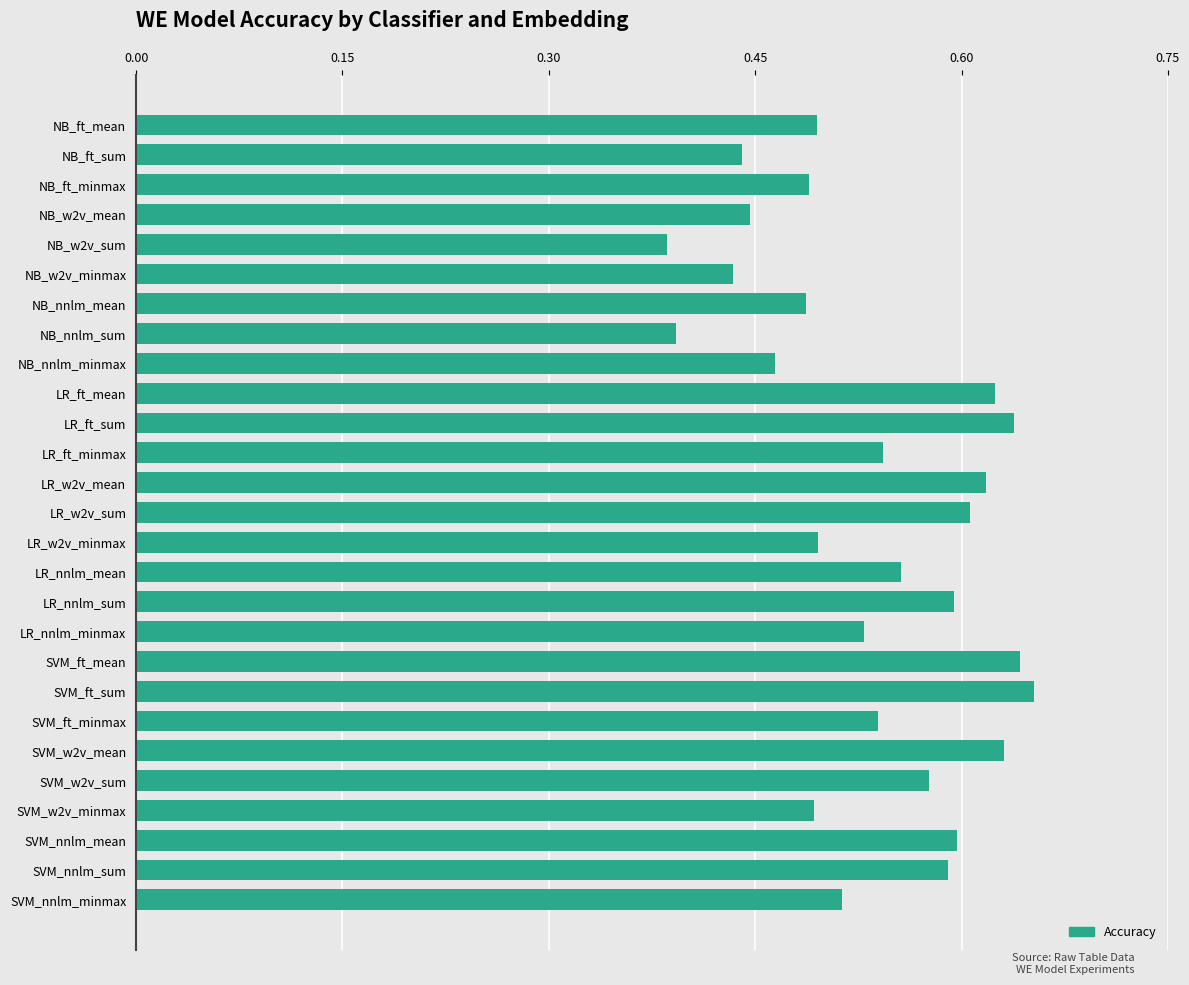

What position from the bottom is SVM_w2v_sum?

5